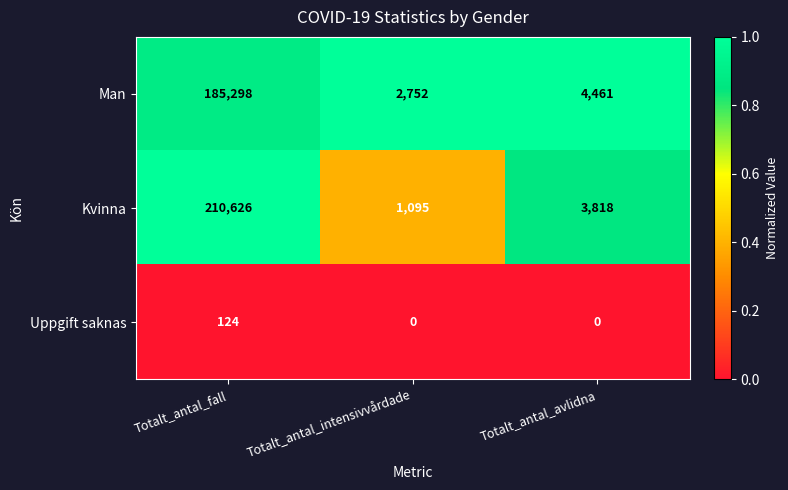

How many data points does each series have?

3